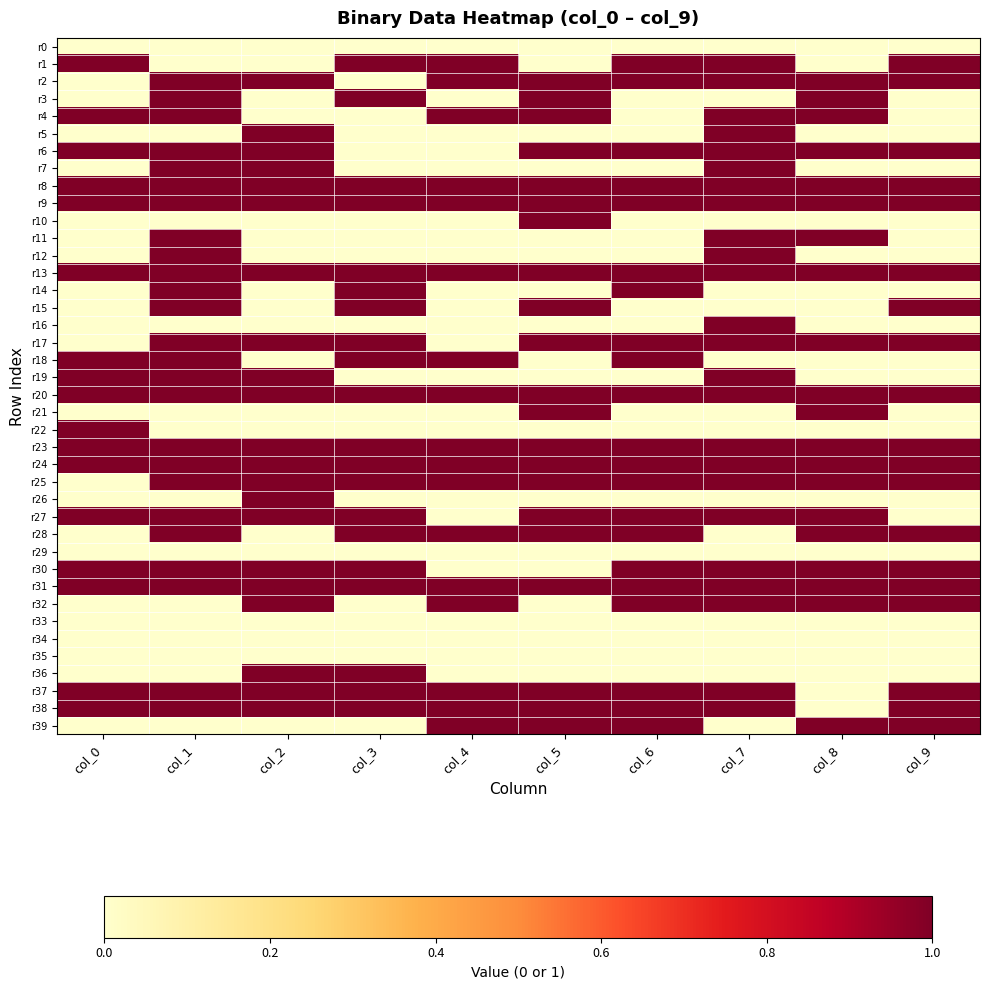

At how many categories does at least one series exceed 0?

10